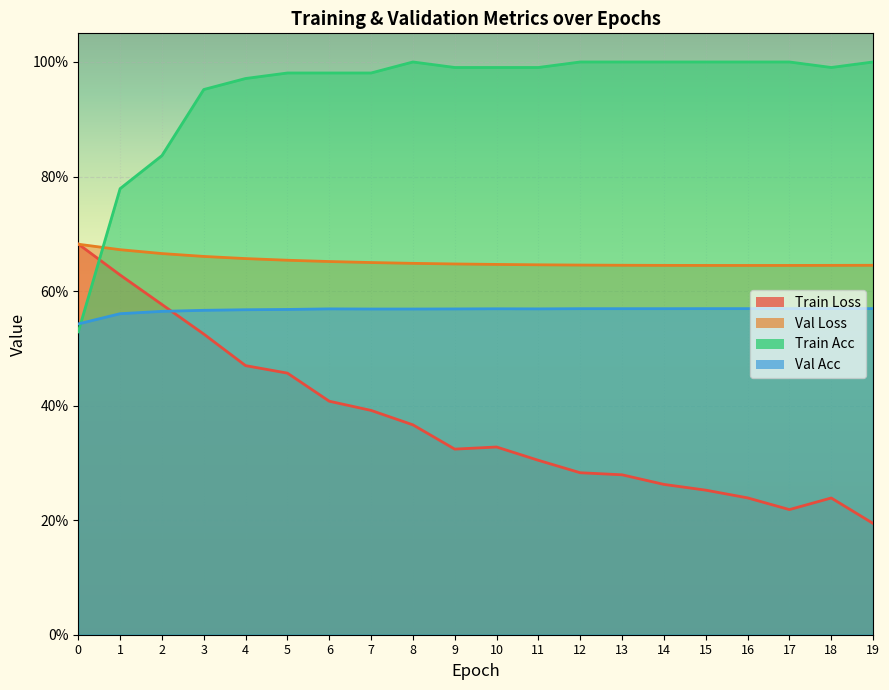

Rank the categories by val_acc value from lowest to highest.

0, 1, 2, 3, 4, 5, 7, 8, 9, 6, 11, 10, 12, 13, 14, 15, 16, 17, 18, 19